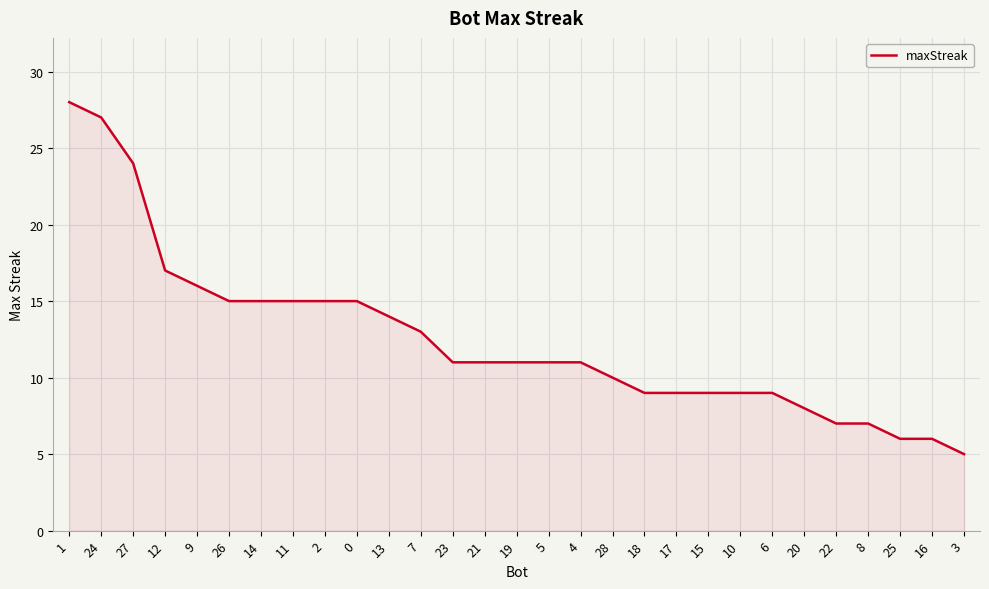

Which category has the highest value across all series?

1